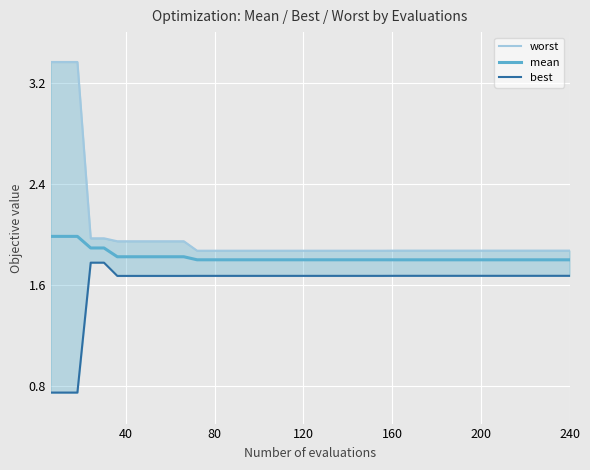

What is the value of the worst point at the 36th from the left?

1.9